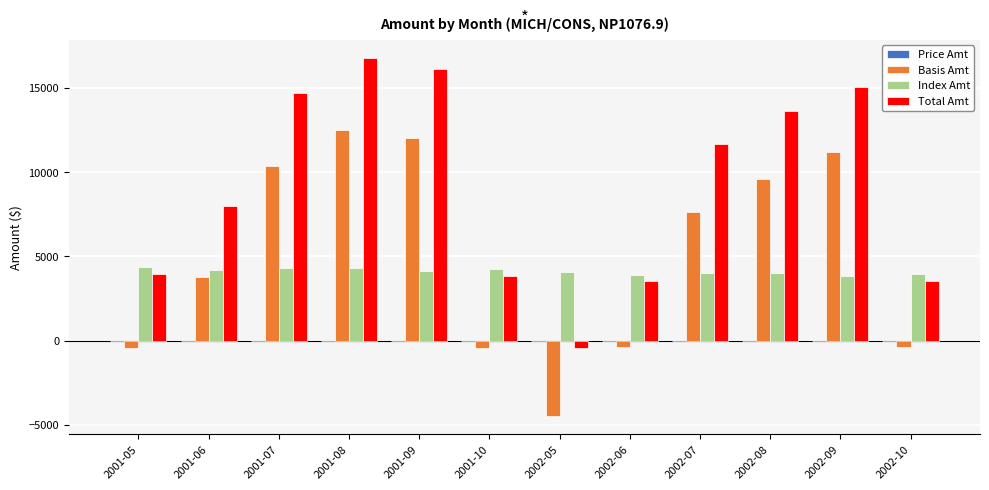

Is it true that Index Amt equals 3858.7 at 2002-09?

True